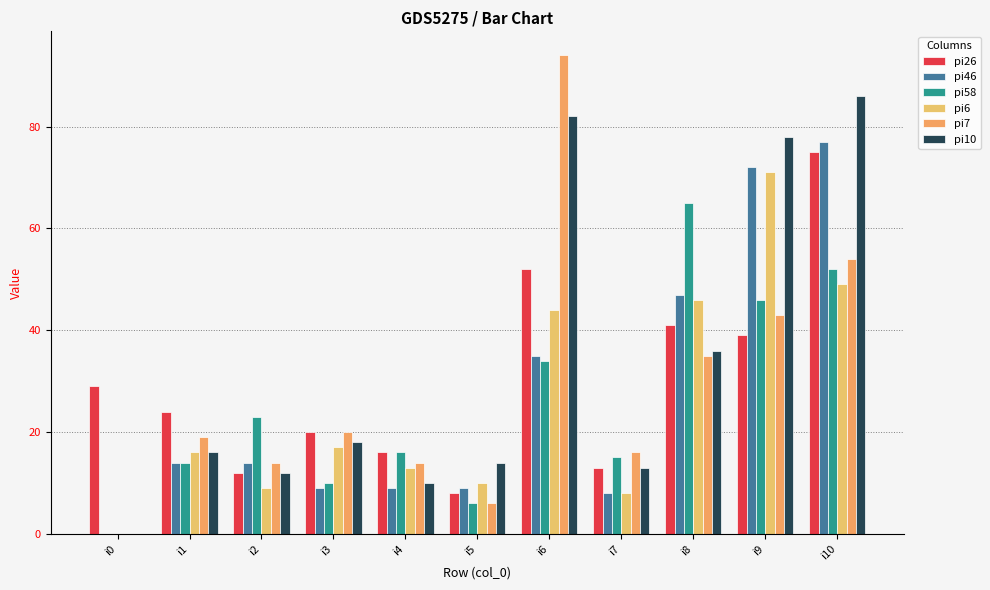

Rank the categories by pi46 value from highest to lowest.

i10, i9, i8, i6, i1, i2, i3, i4, i5, i7, i0